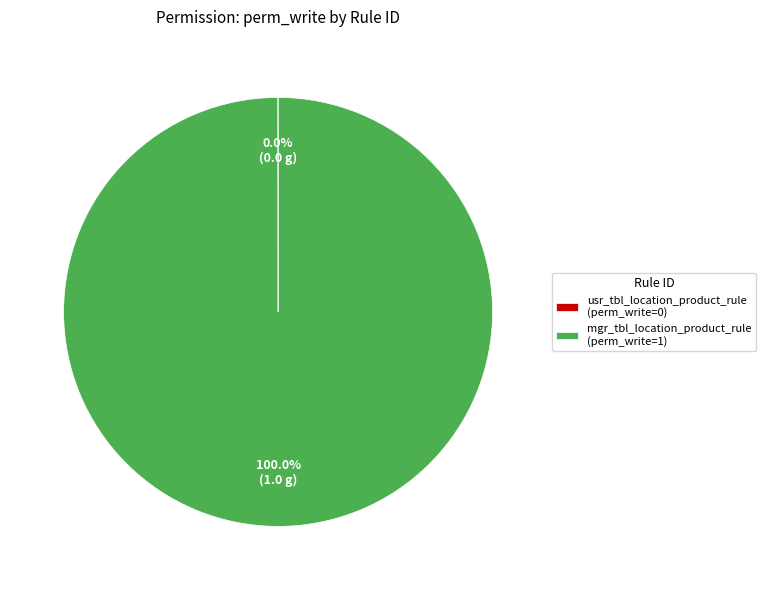

Is there a majority slice in this chart?

Yes